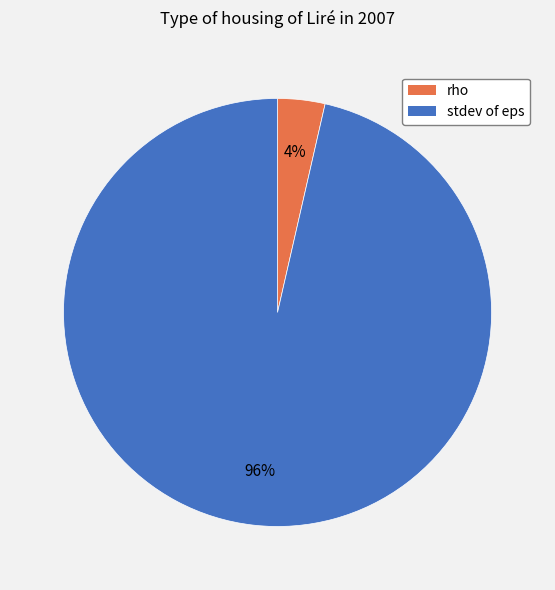

To the nearest percent, what is the combined percentage of rho and stdev of eps?

100%